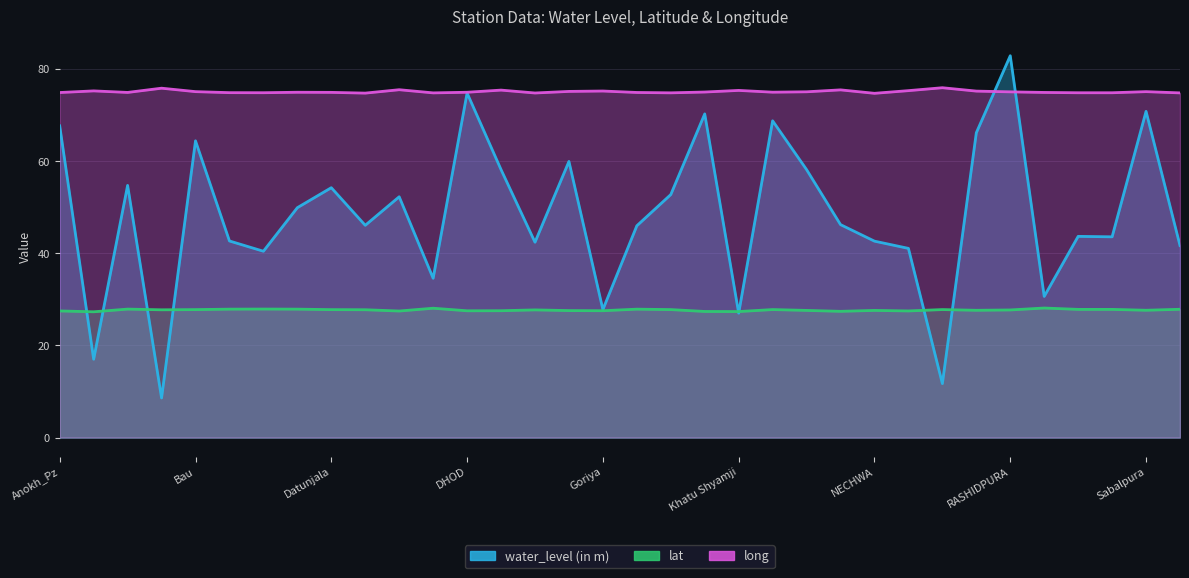

What is the sum of all lat values?

941.9